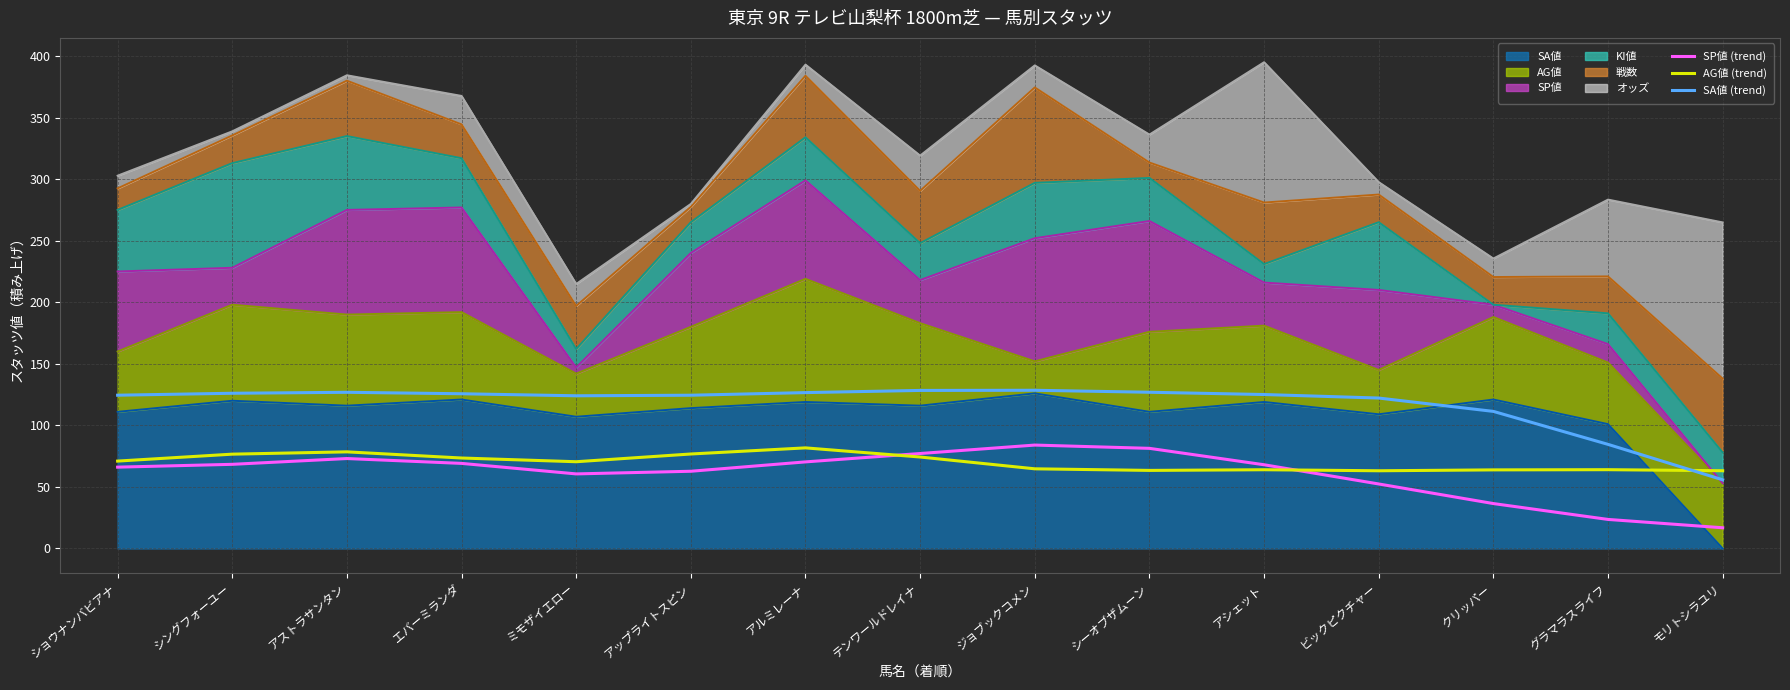

In SP値 (trend), how many points are higher than both neighbors (excluding endpoints)?

2